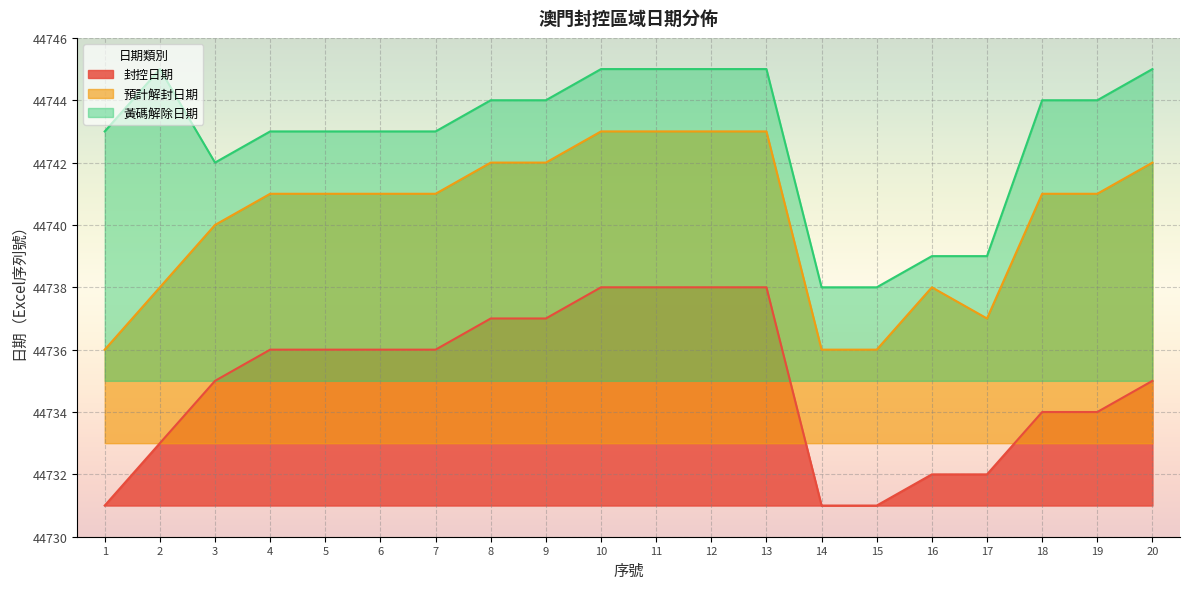

At 20, list the series in order from largest to smallest.

黃碼解除日期, 預計解封日期, 封控日期